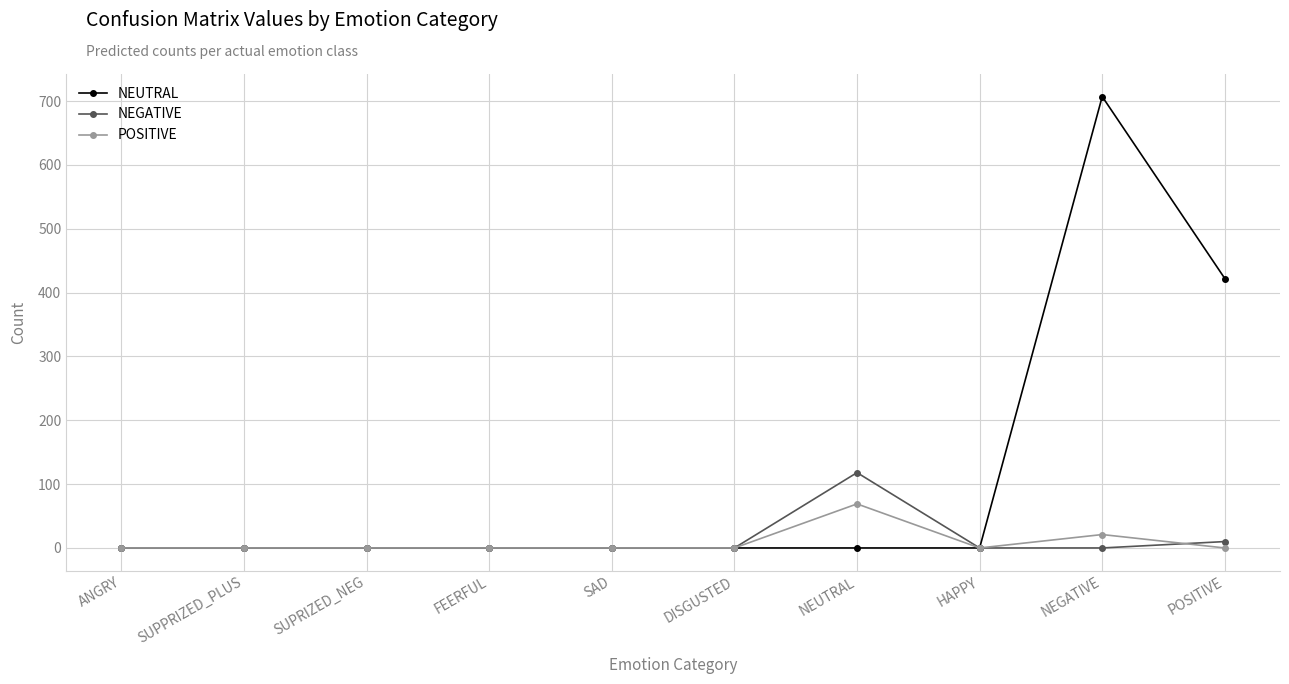

List the series in order of their peak value, lowest first.

POSITIVE, NEGATIVE, NEUTRAL